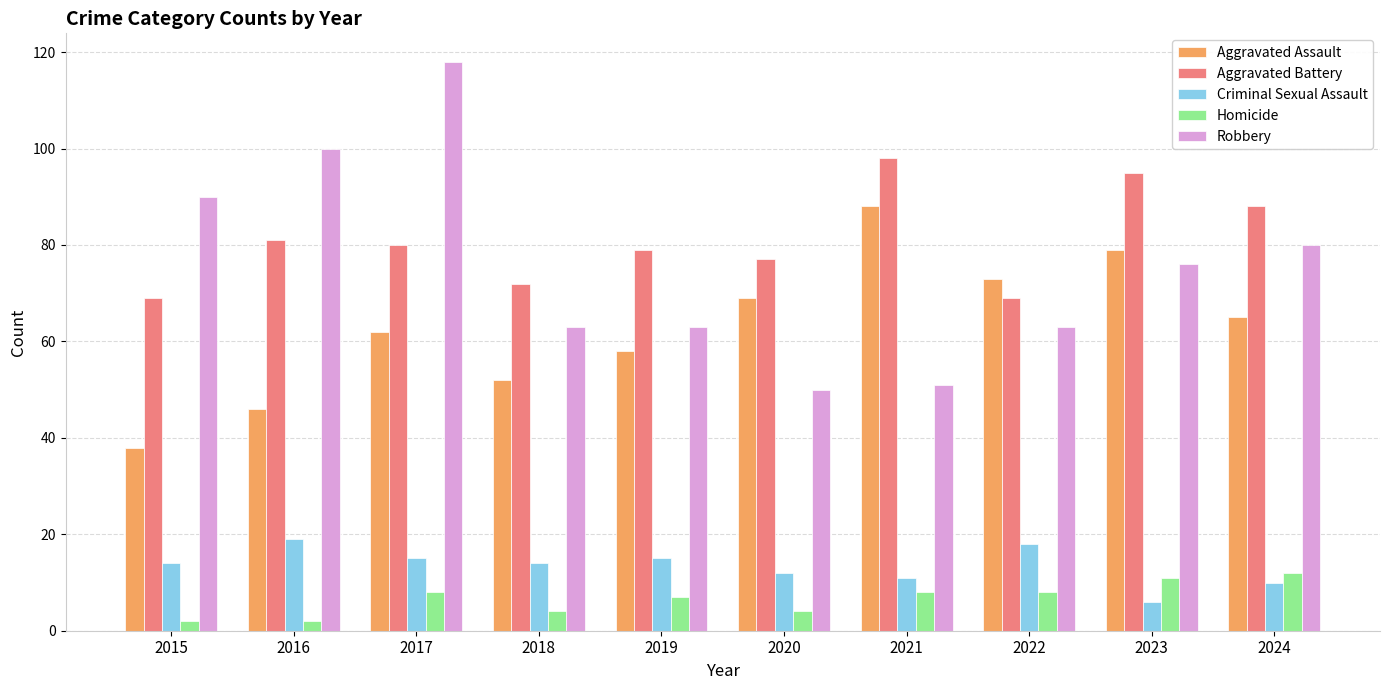

Which category has the lowest value in the Robbery series?

2020